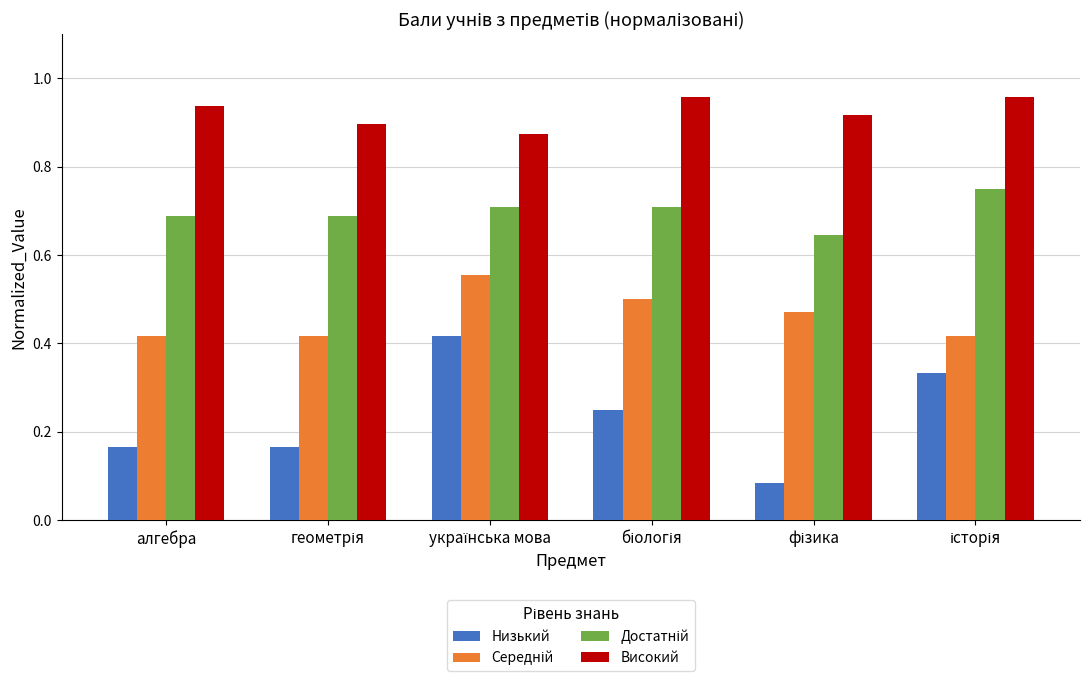

What is the sum of all Високий values?

5.5